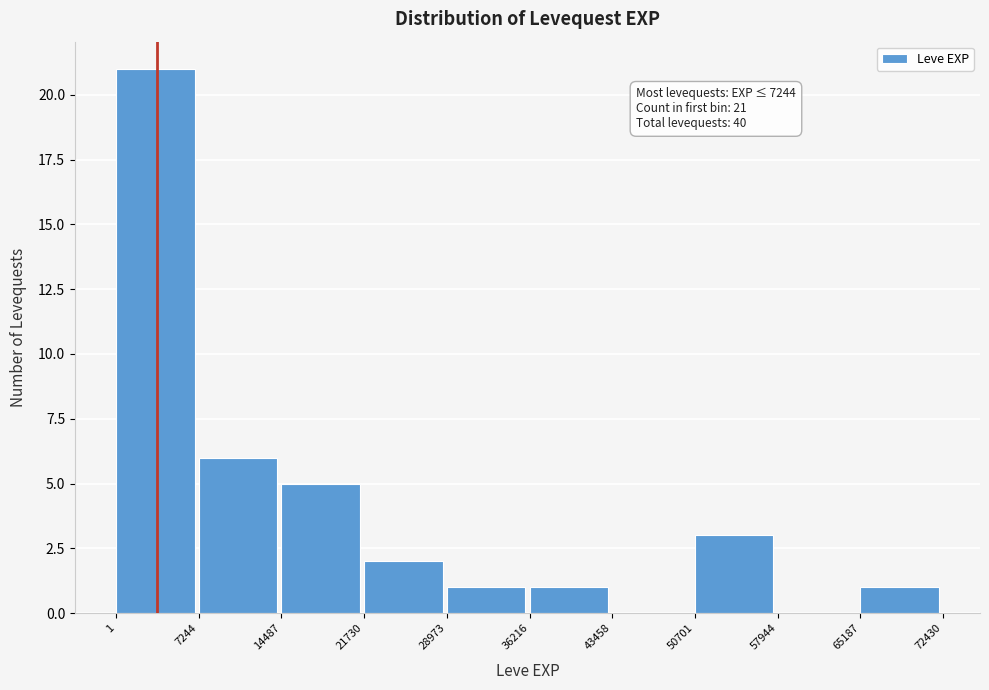

Which range on the x-axis has the tallest bar?

1 to 7244